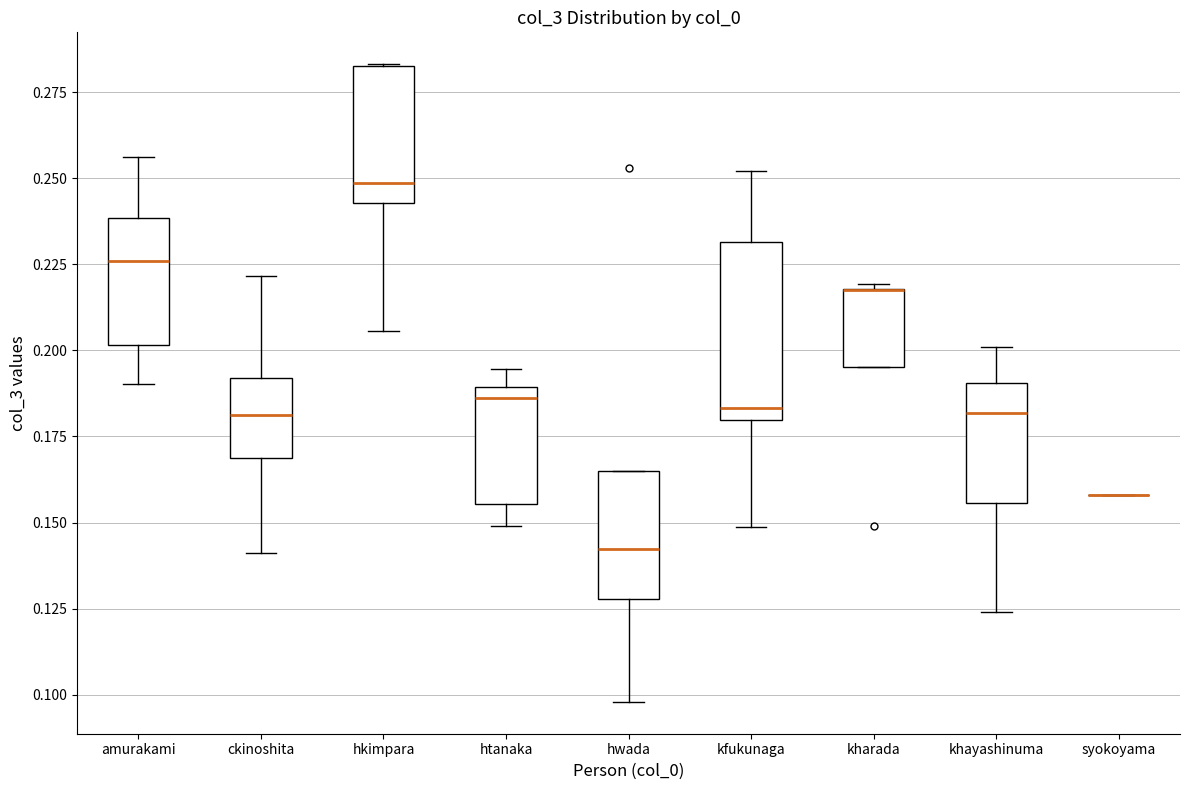

Reading left to right, read every box against the y-axis: the position of its median line, the range the box covers, and the ends of its whiskers. The values are not printed on the chart, so give them approximately, as read against the axis.

amurakami: median 0.225, box 0.200 to 0.240, whiskers 0.190 to 0.255
ckinoshita: median 0.180, box 0.170 to 0.190, whiskers 0.140 to 0.220
hkimpara: median 0.250, box 0.245 to 0.285, whiskers 0.205 to 0.285
htanaka: median 0.185, box 0.155 to 0.190, whiskers 0.150 to 0.195
hwada: median 0.140, box 0.130 to 0.165, whiskers 0.100 to 0.165
kfukunaga: median 0.185, box 0.180 to 0.230, whiskers 0.150 to 0.250
kharada: median 0.220 (drawn on the box's upper edge), box 0.195 to 0.220, whiskers 0.195 to 0.220
khayashinuma: median 0.180, box 0.155 to 0.190, whiskers 0.125 to 0.200
syokoyama: box collapsed to a line at 0.160, whiskers 0.160 to 0.160